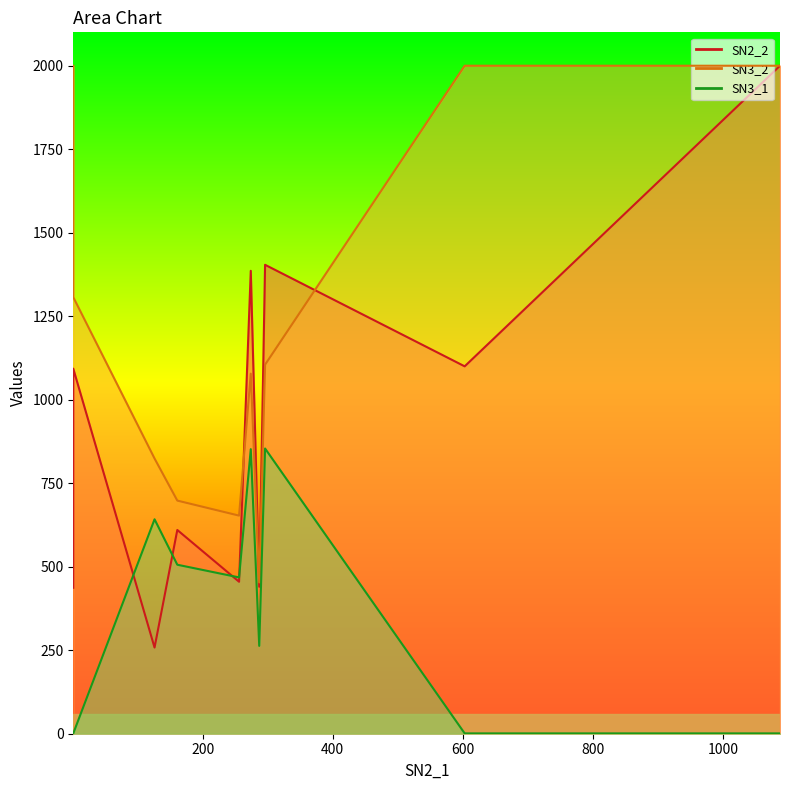

The value of SN3_1 at 5 is 1. True or false?

True